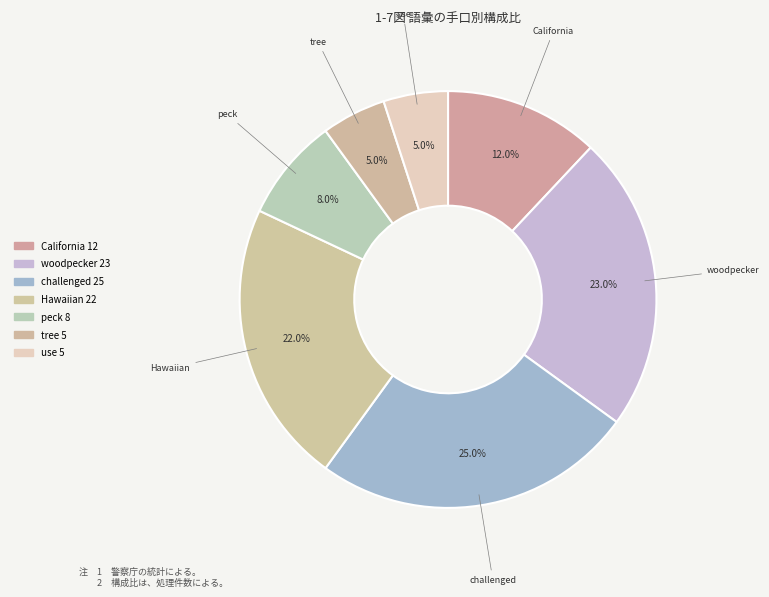

Count the number of slices in the pie.

7